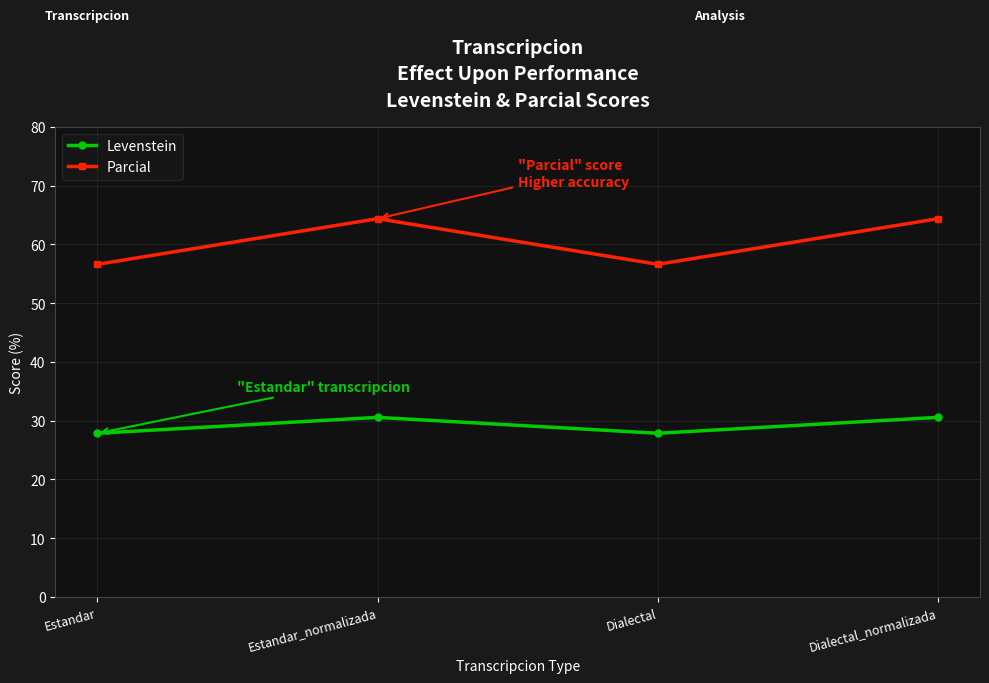

What is the maximum value for Parcial?

64.4